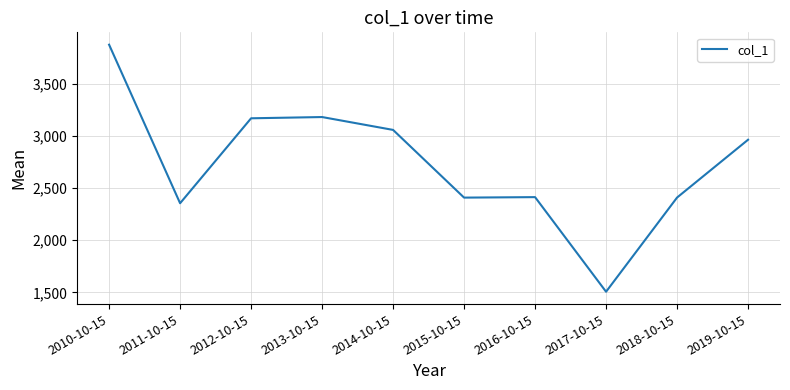

What is the ratio of the value at 2010-10-15 to the value at 2018-10-15?

1.6